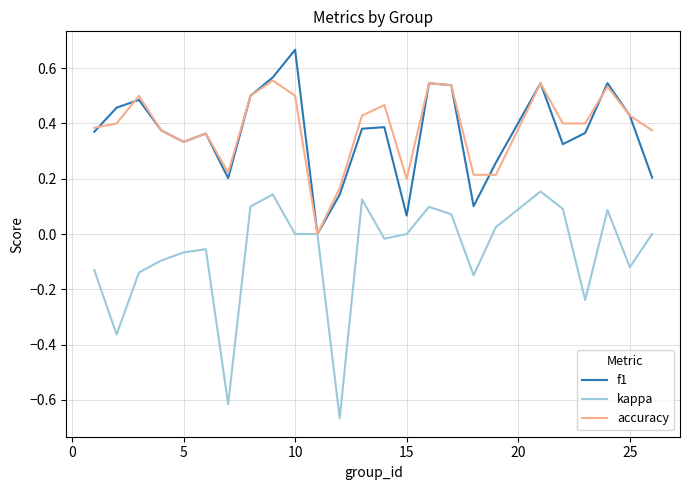

Count the number of data series in this chart.

3